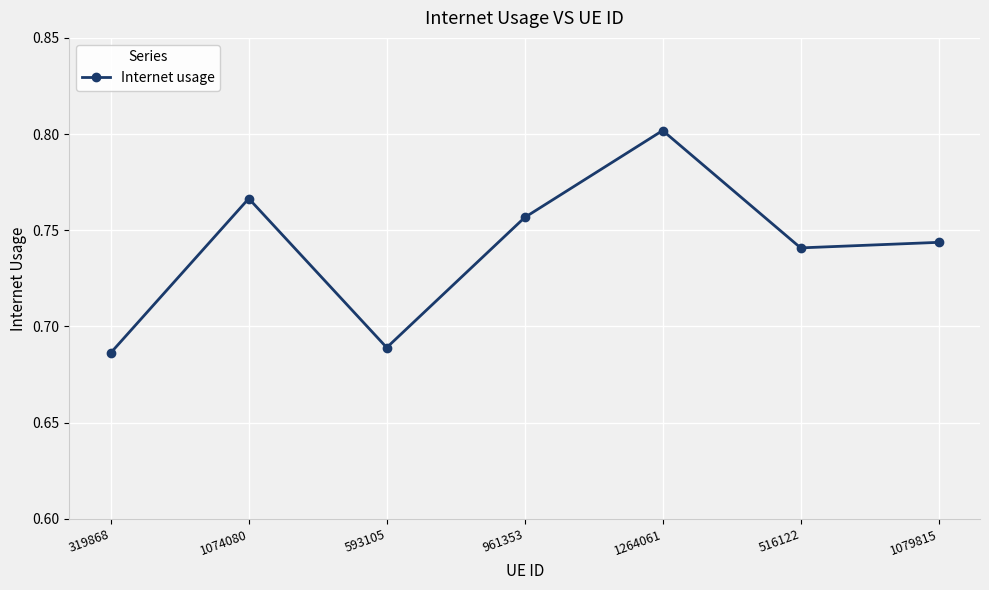

What is the change in value from 1264061 to 516122?

-0.1